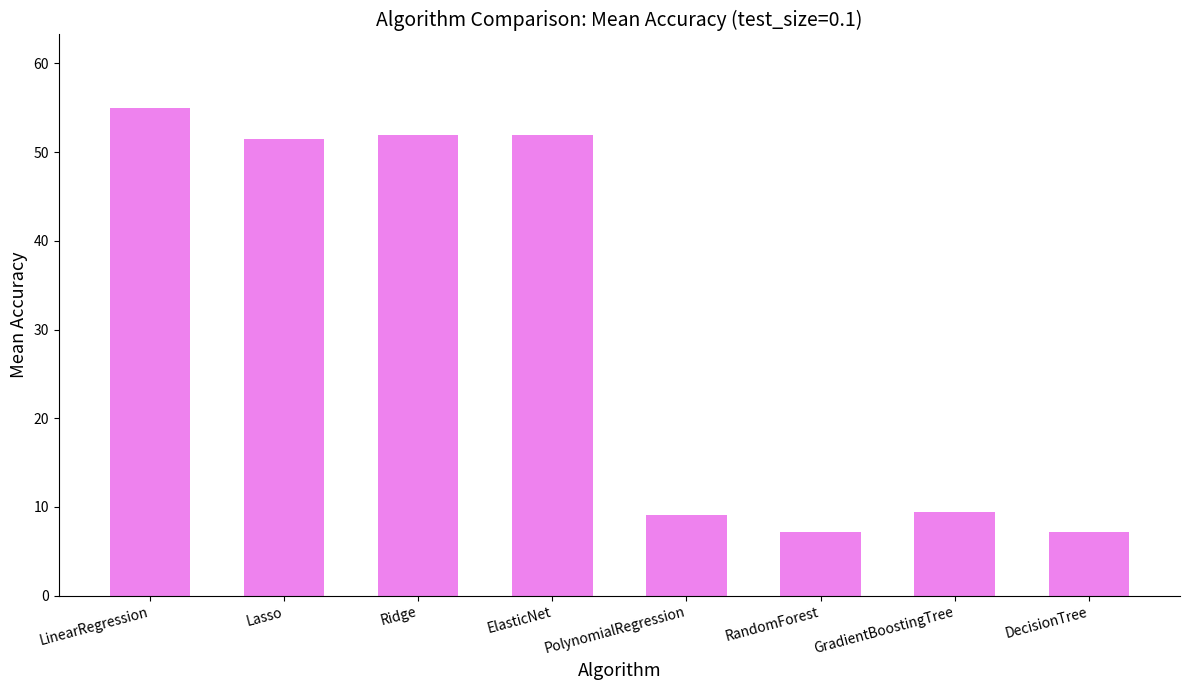

What is the average value?

30.4